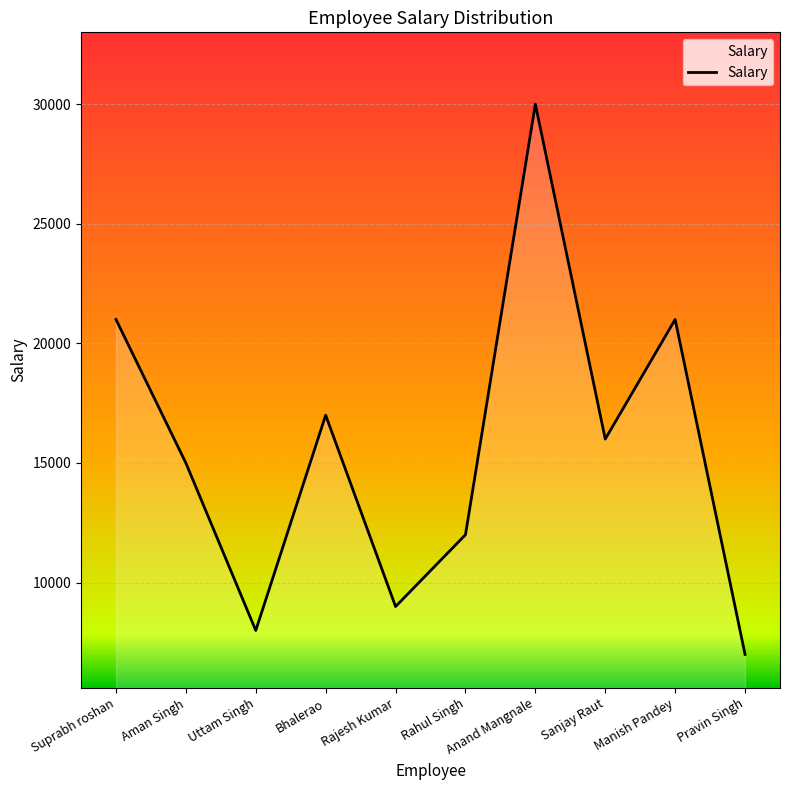

What is the minimum value shown in the chart?

7000